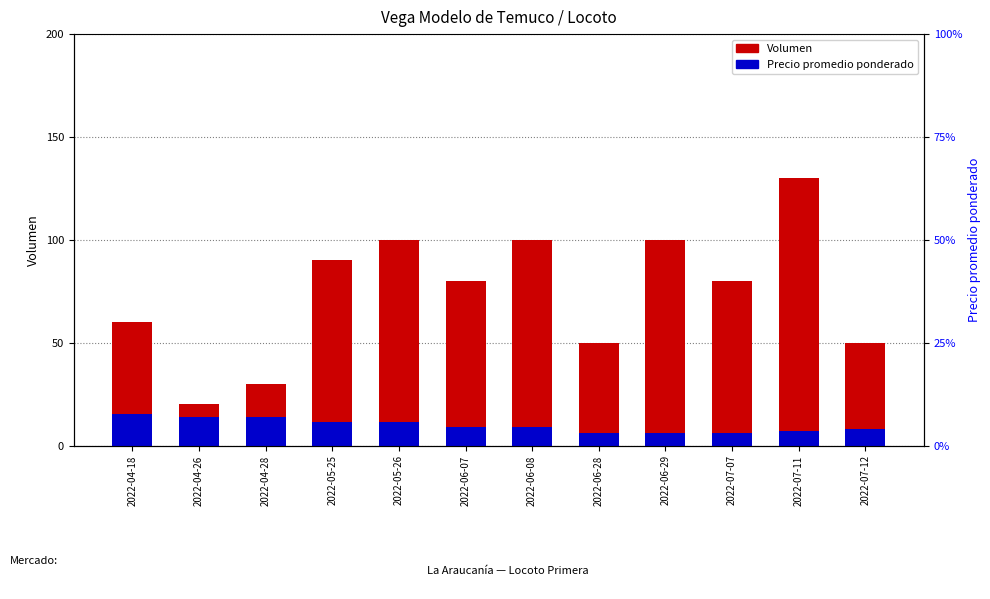

What is the highest value of the Volumen series?

130.0